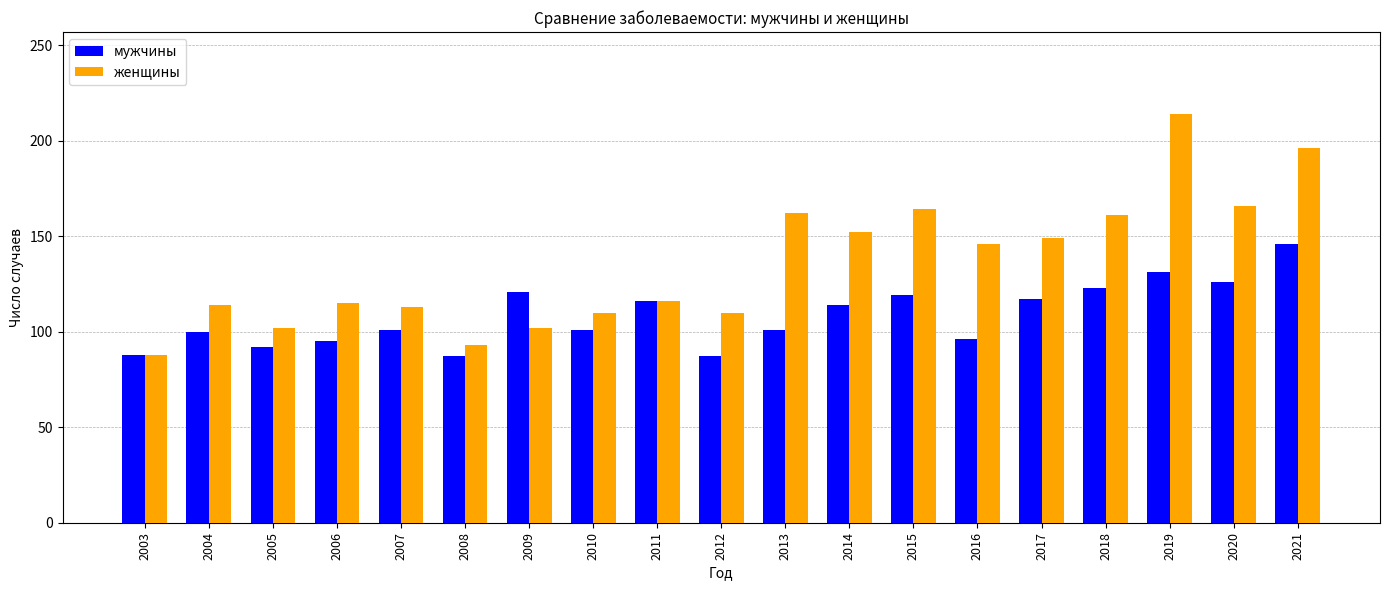

Which series has the largest total across all categories?

женщины